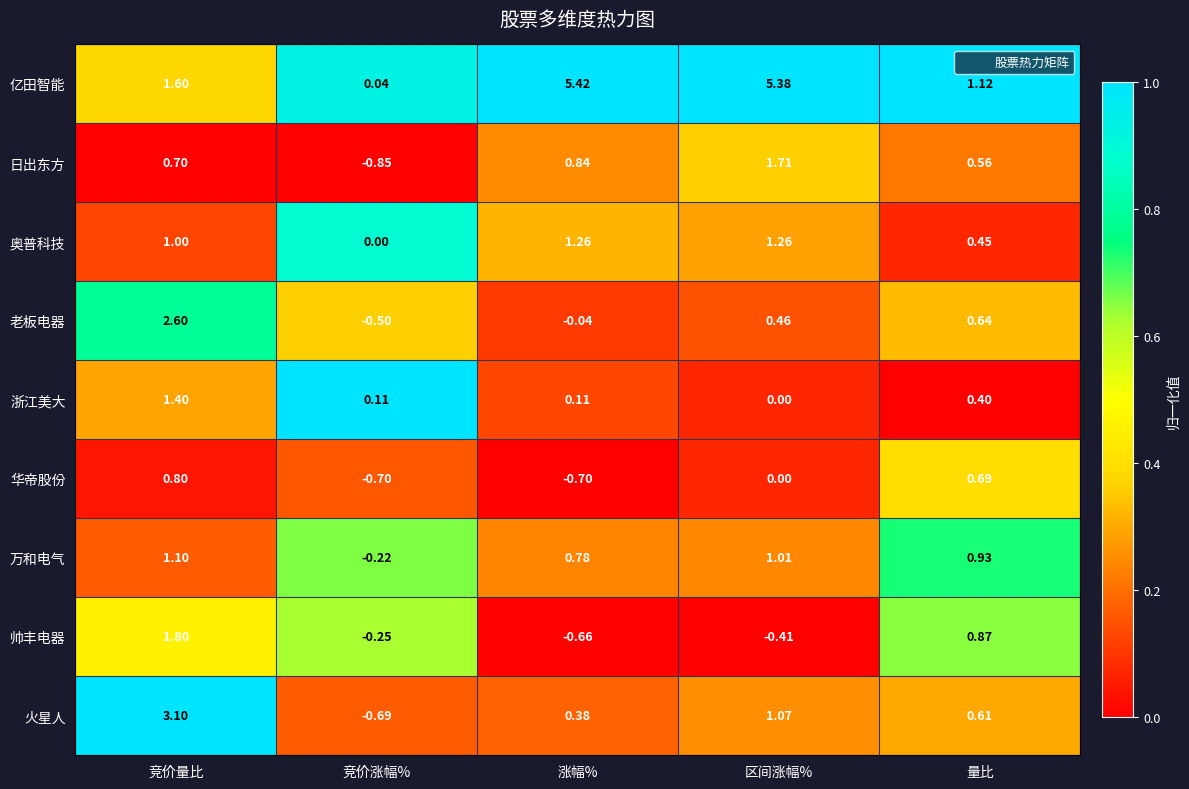

Rank the series at 竞价量比 from lowest to highest value.

日出东方, 华帝股份, 奥普科技, 万和电气, 浙江美大, 亿田智能, 帅丰电器, 老板电器, 火星人